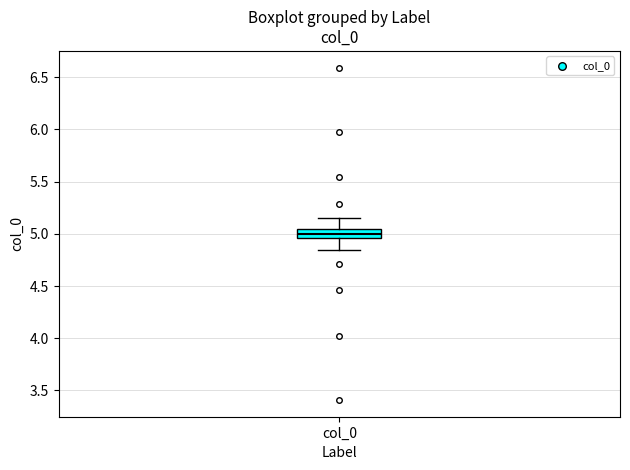

Where does the upper whisker of the box for col_0 end on the y-axis? The values are not printed on the chart, so give them approximately, as read against the axis.

5.15